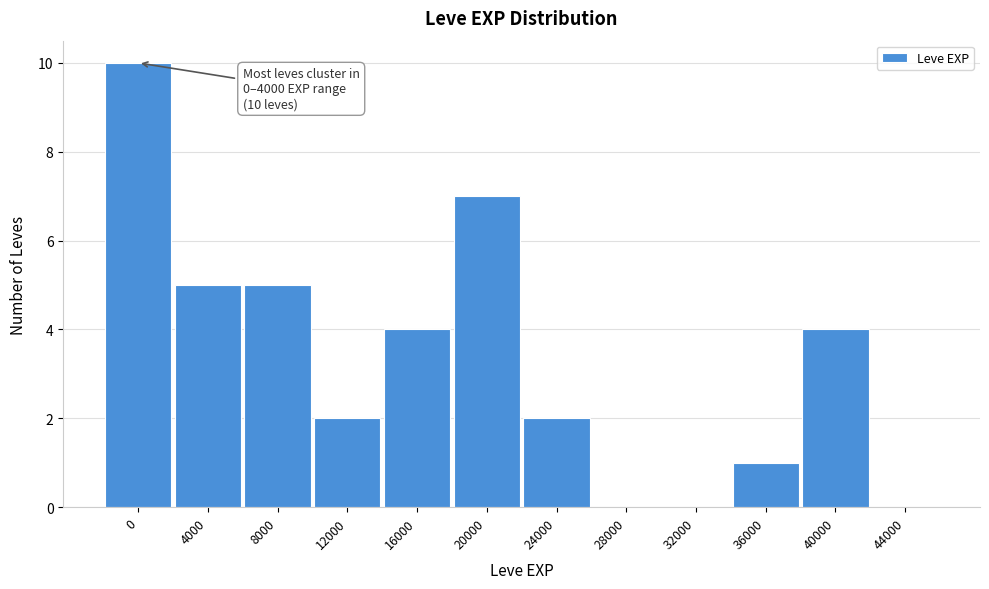

Reading left to right, transcribe all the data shown in this chart.

0=10	4000=5	8000=5	12000=2	16000=4	20000=7	24000=2	28000=0	32000=0	36000=1	40000=4	44000=0